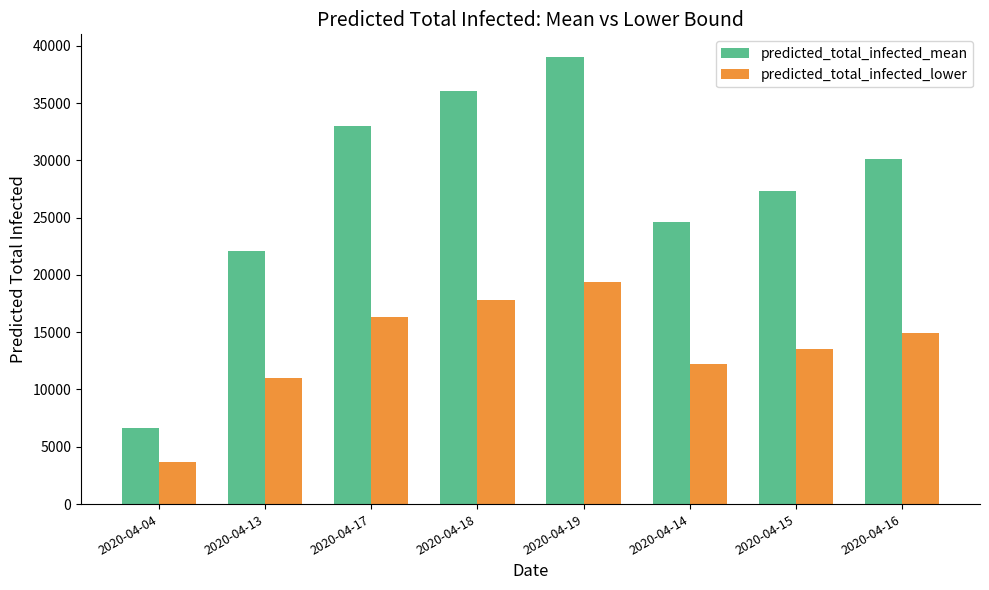

Is the value of predicted_total_infected_lower at 2020-04-04 greater than the value of predicted_total_infected_mean at 2020-04-13?

No